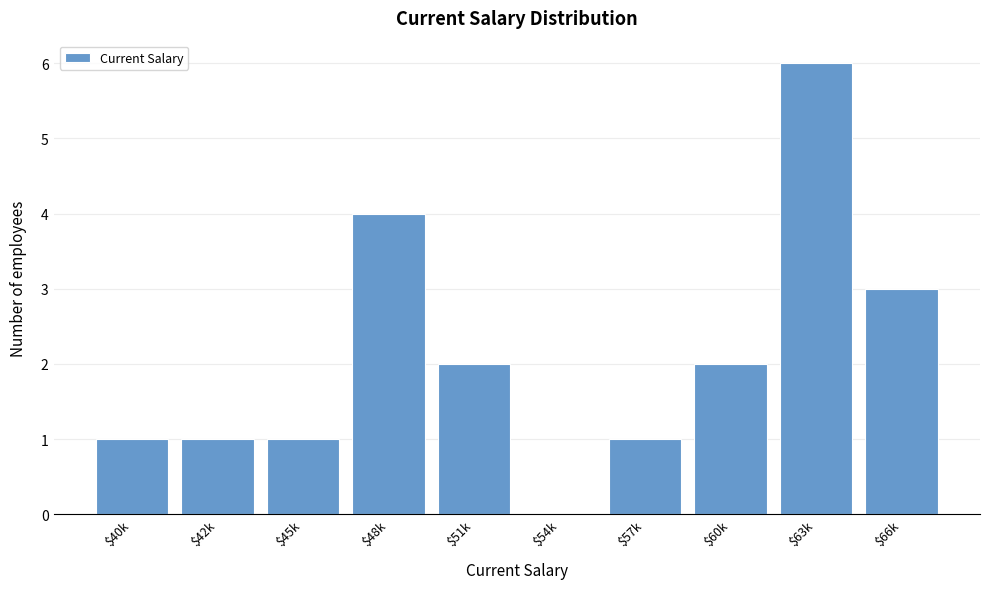

What is the sum of all values?

21